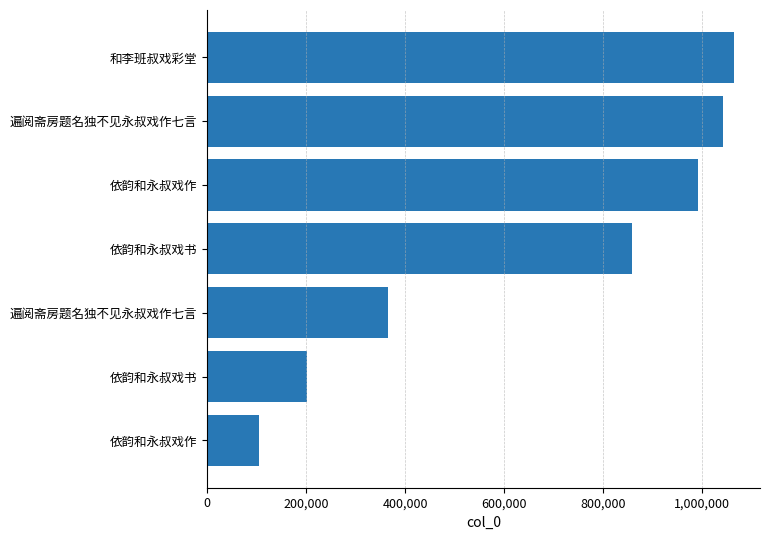

How many series are shown in this chart?

1